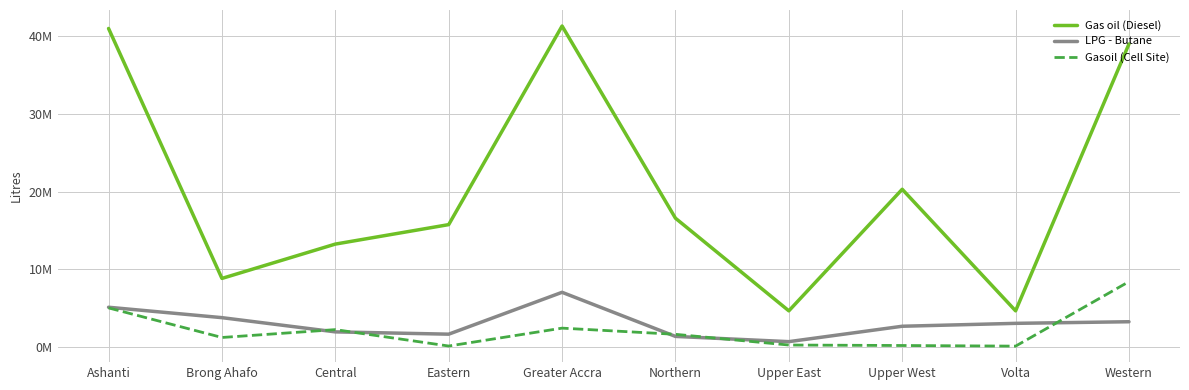

In Gasoil (Cell Site), how many points are lower than both neighbors (excluding endpoints)?

3